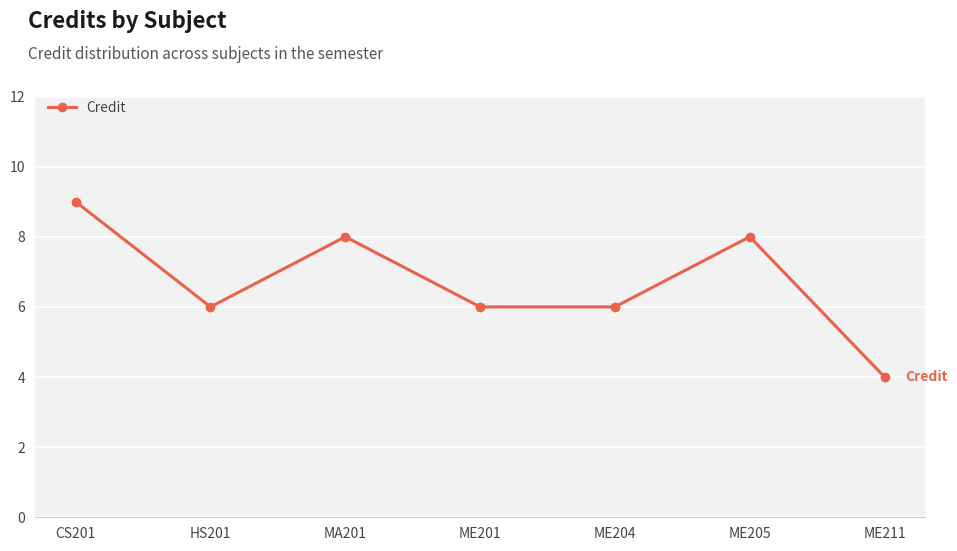

Which label corresponds to the largest value in the chart?

CS201